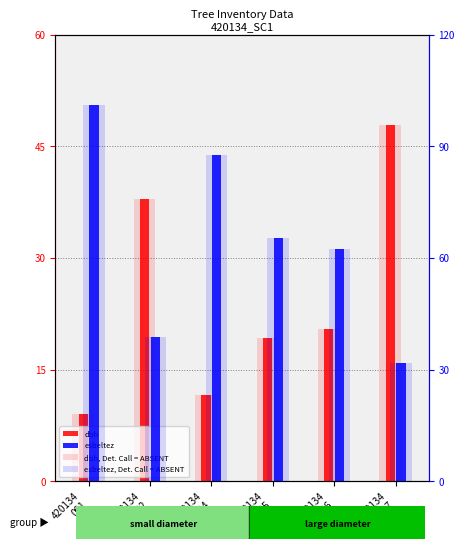

How many values in the dbh, Detection Call = ABSENT series are below 20?

3